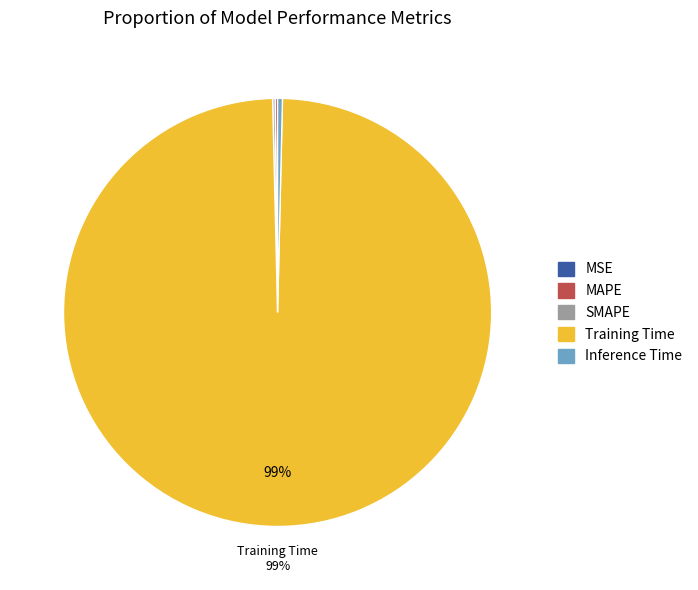

Is it true that Inference Time is 0% of the pie?

True